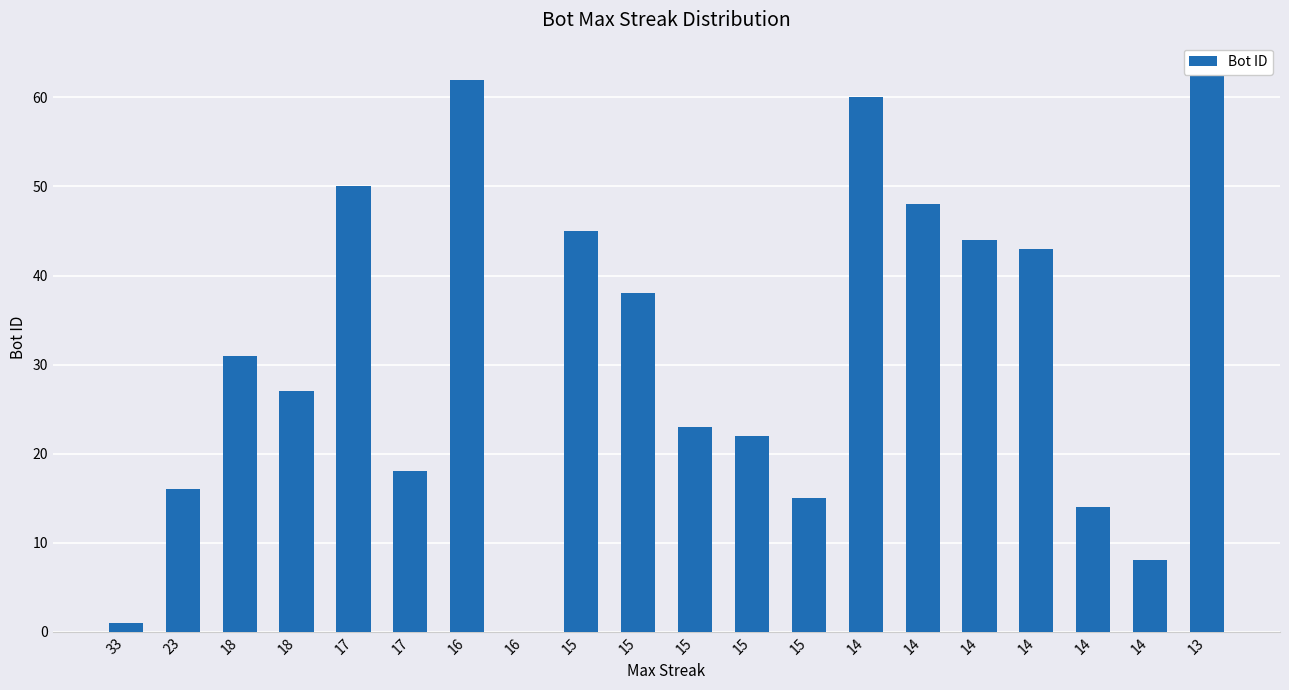

Where does the data first go above 31?

17